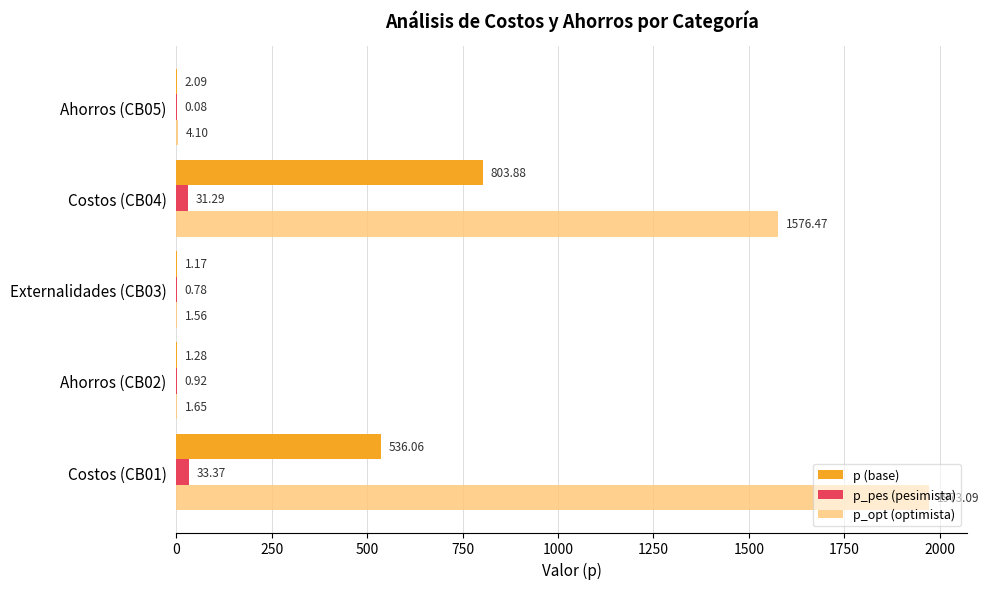

What is the sum of all p_opt (optimista) values?

3556.9